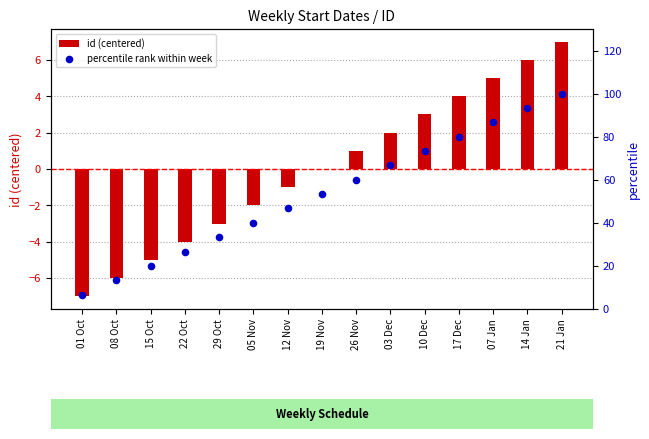

Which series has the widest spread of Y values?

percentile rank within week